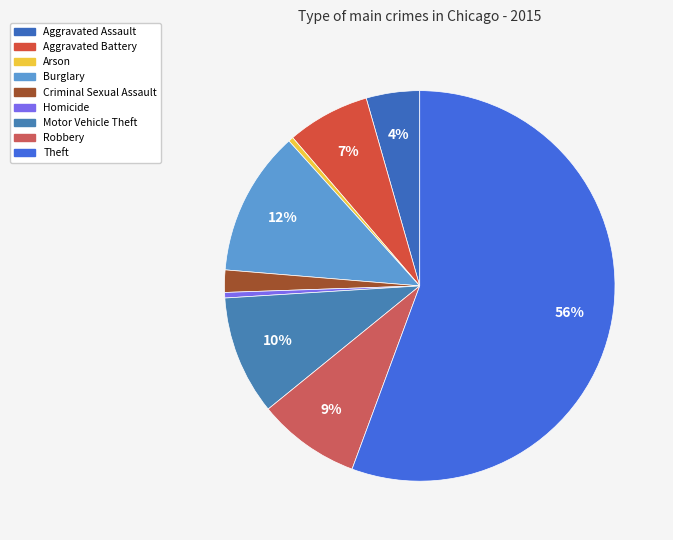

Which slice represents more than half of the pie?

Theft